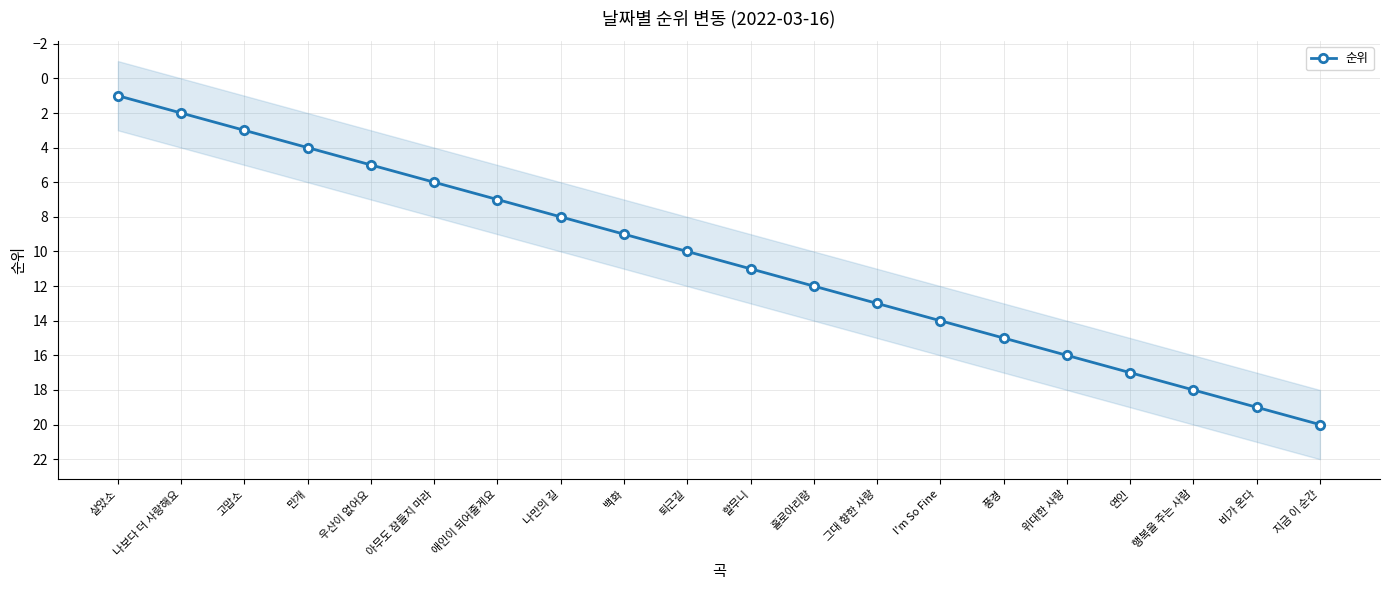

Where does the data first go above 11?

홀로아리랑